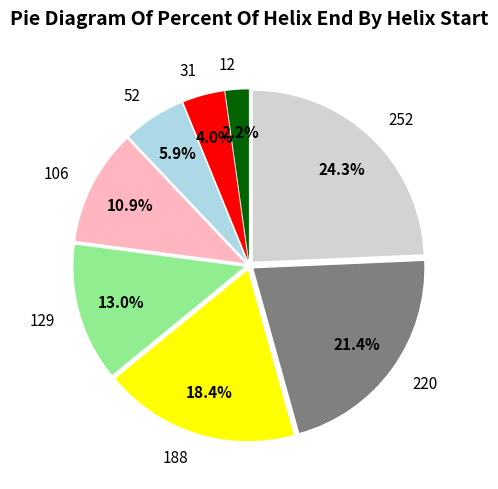

Which slice is the largest?

252